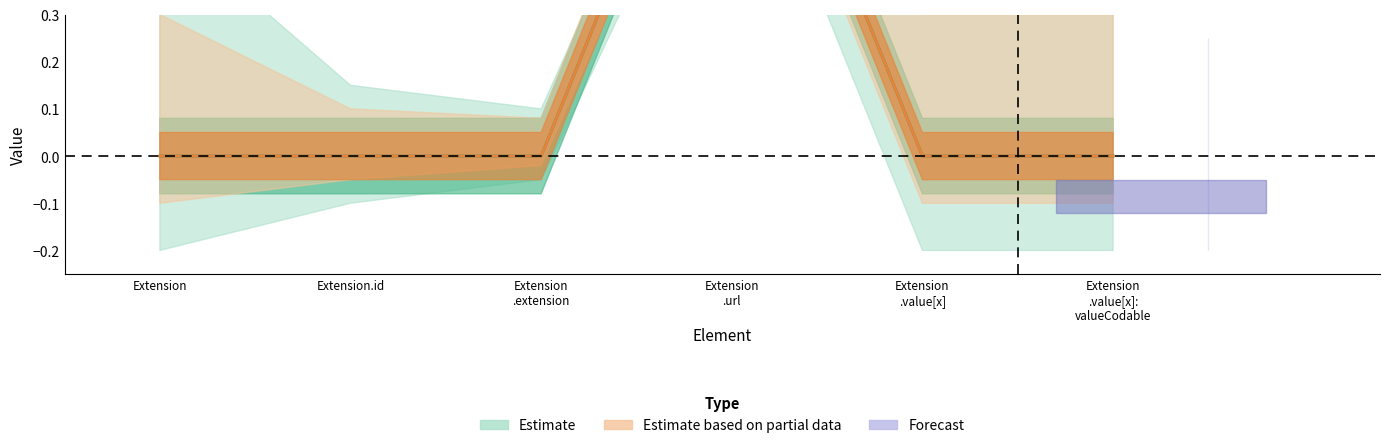

Which category has the highest value across all series?

Extension .url